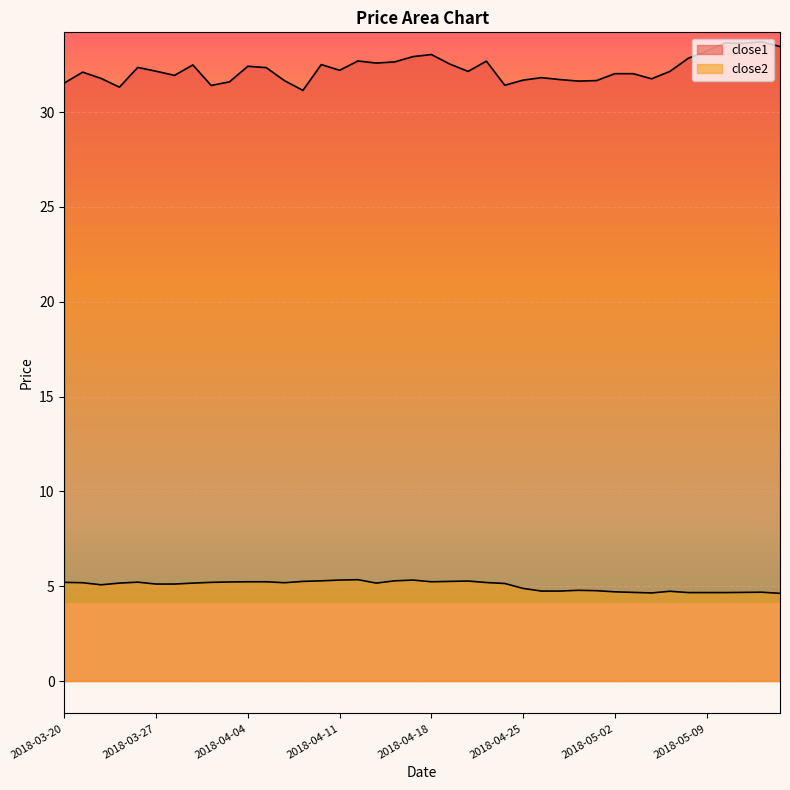

How many lines are shown in the chart?

2